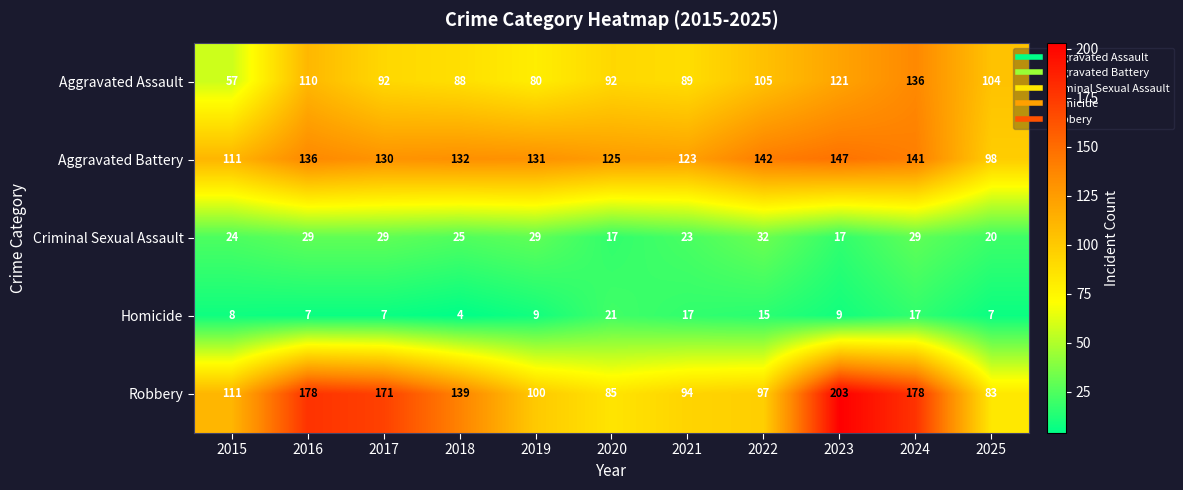

Which series has the largest total across all categories?

Robbery